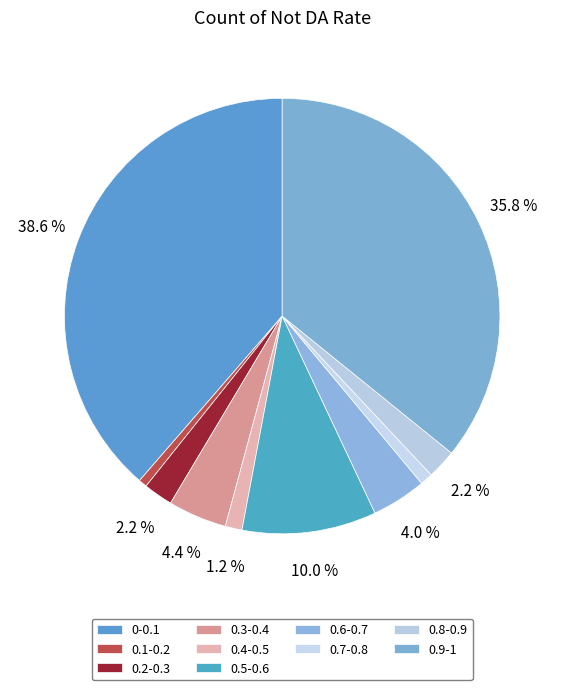

How many segments does this pie chart have?

10